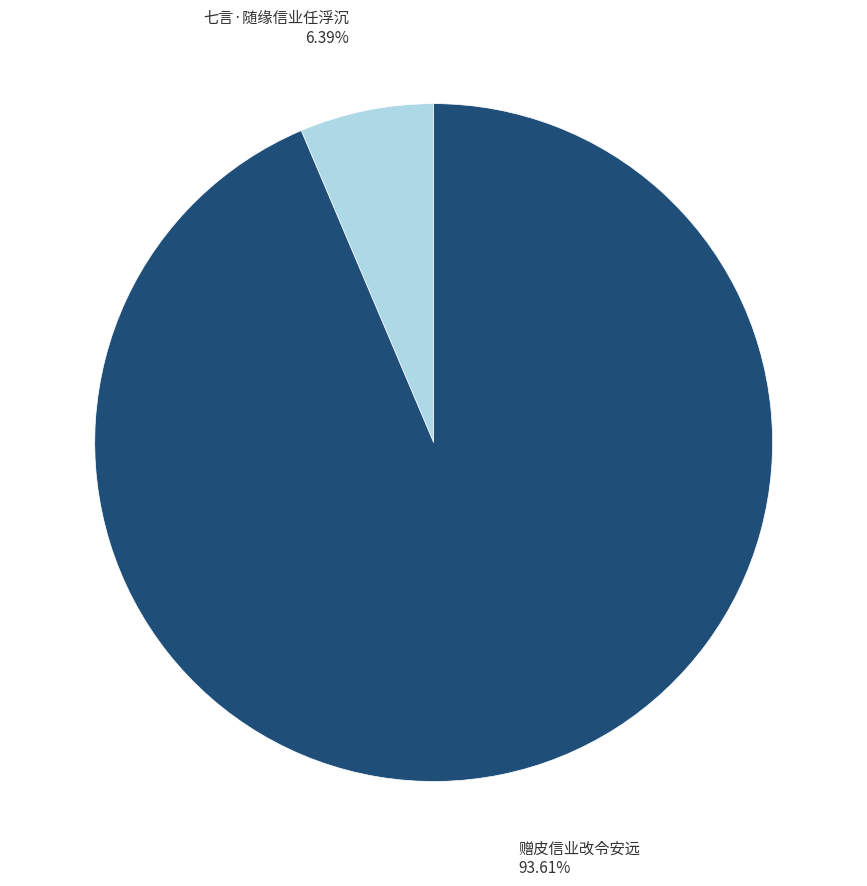

Does any single category account for the majority?

Yes